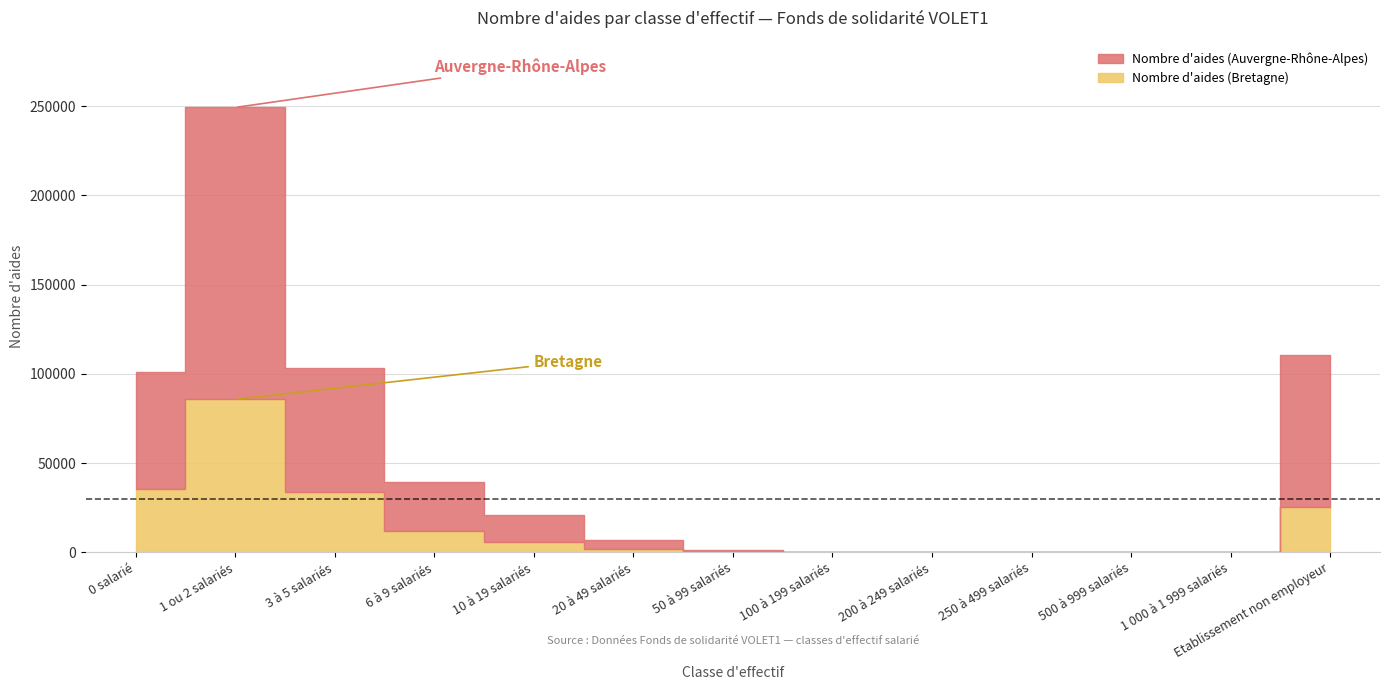

What is the label of the 5th point from the right?

200 à 249 salariés